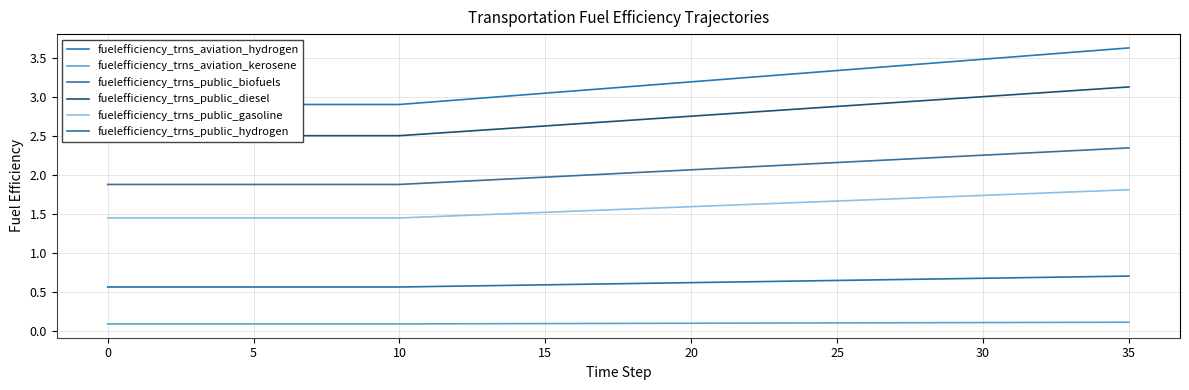

What is the sum of all fuelefficiency_trns_aviation_kerosene values?

3.4